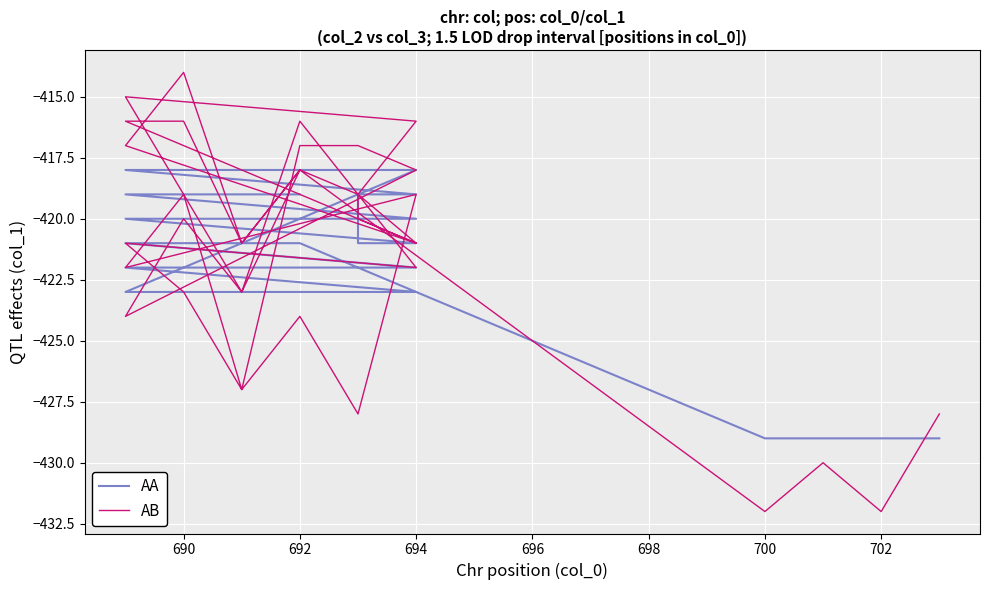

What is the average value of the AB series?

-421